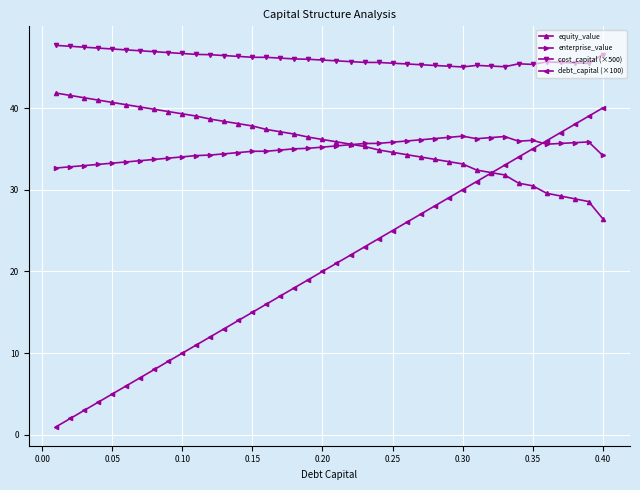

Which series has the largest total across all categories?

cost_capital (×500)